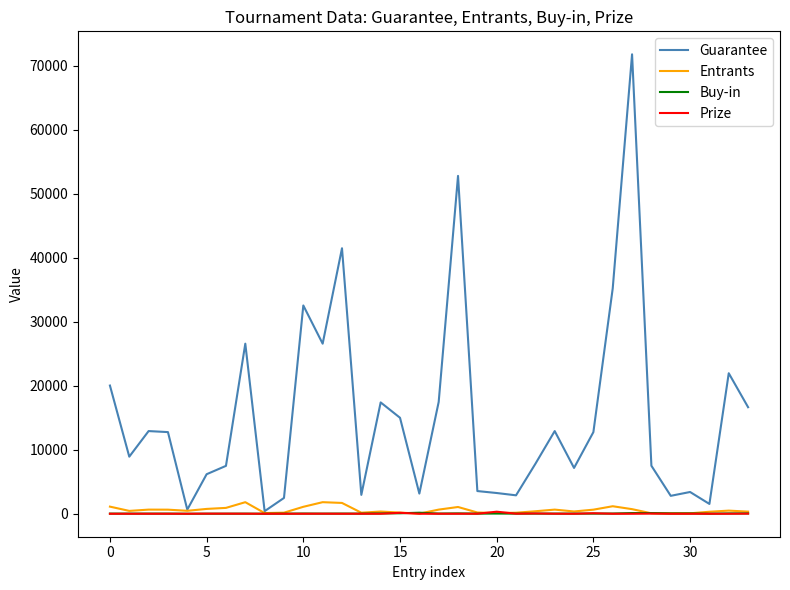

What is the sum of all Guarantee values?

518950.0